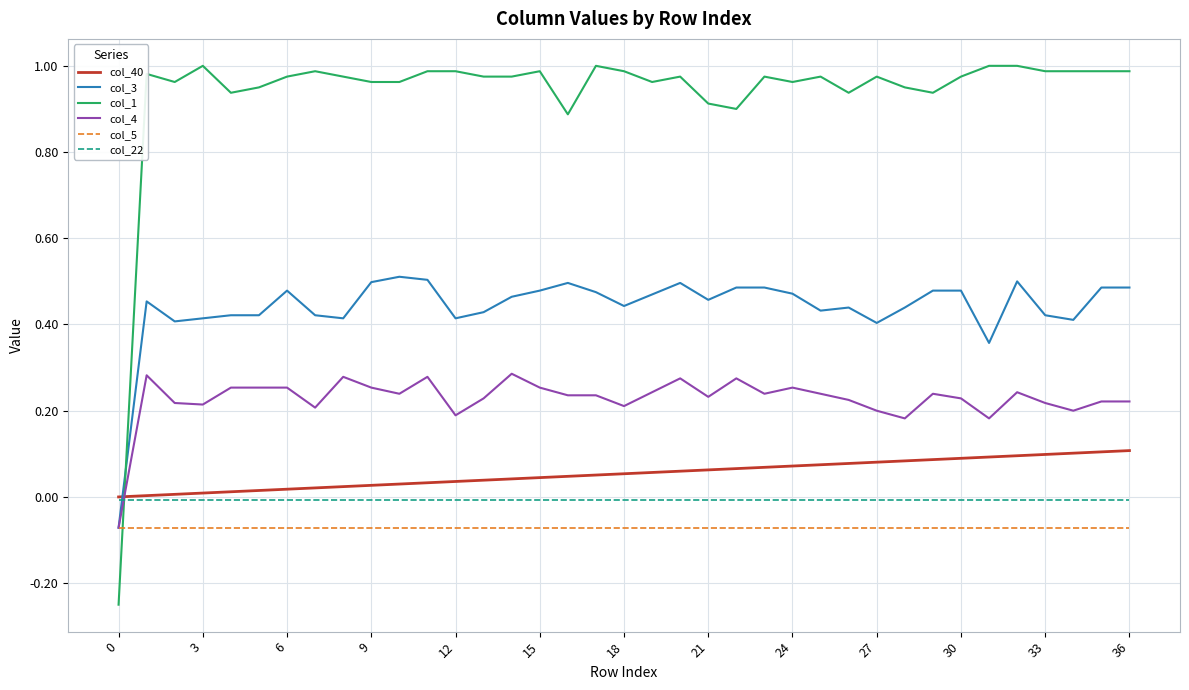

Which series has the largest range (max minus min)?

col_1